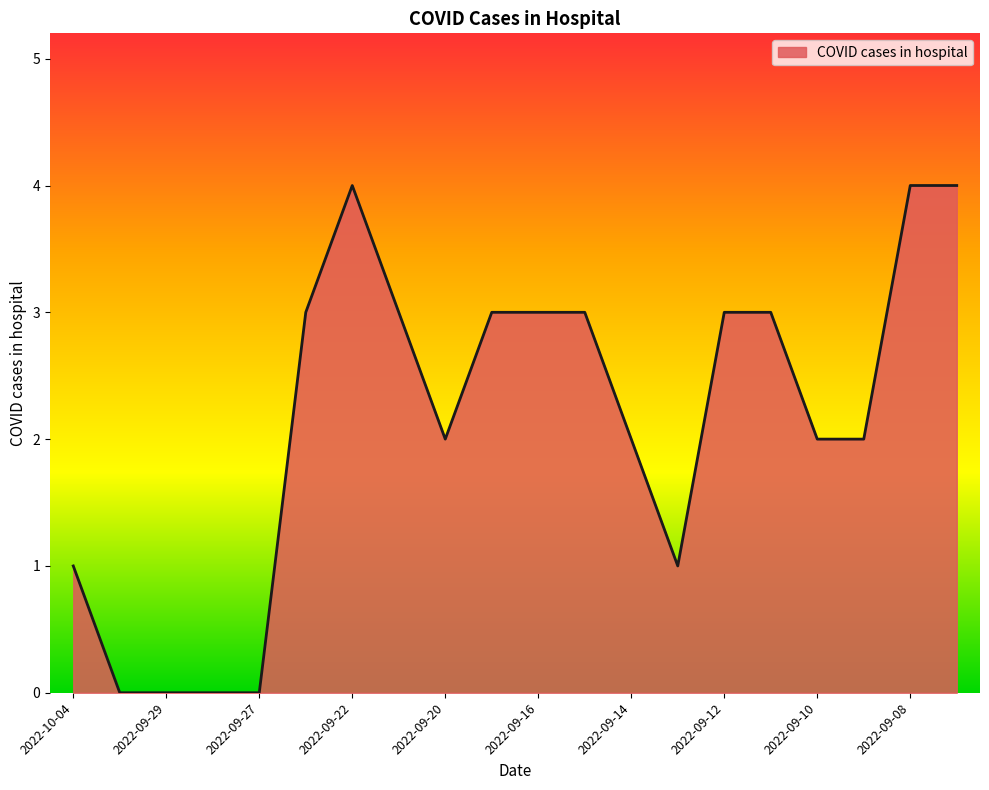

What is the difference between the maximum and minimum values?

4